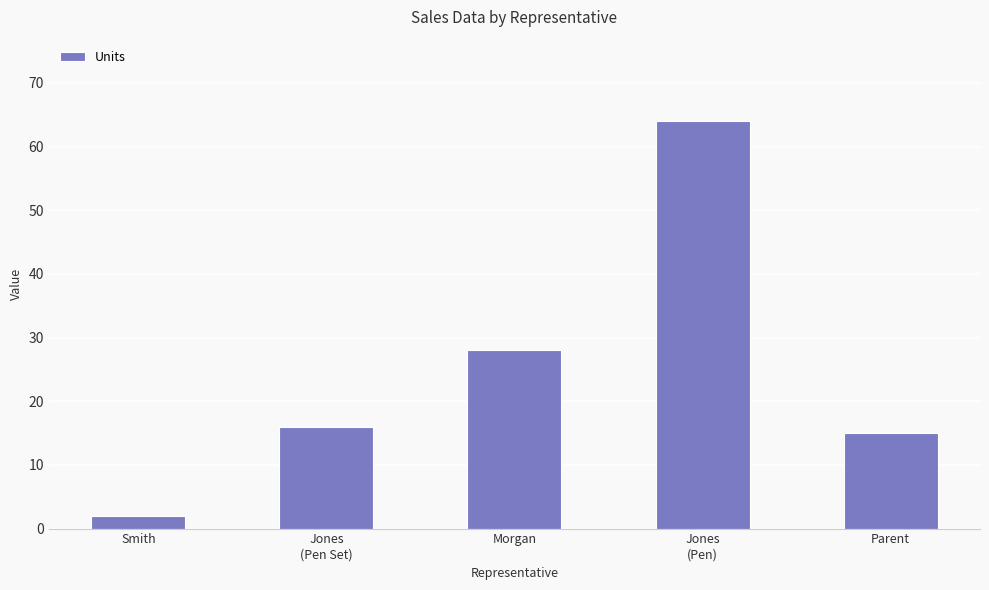

What position from the right is Jones
(Pen)?

2